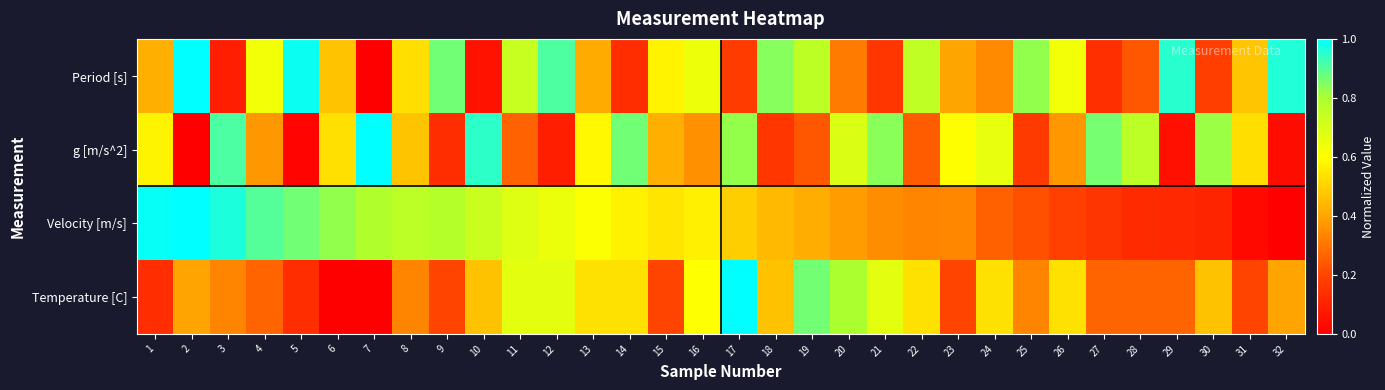

At 24, list the series in order from smallest to largest.

Velocity [m/s], Period [s], Temperature [C], g [m/s^2]